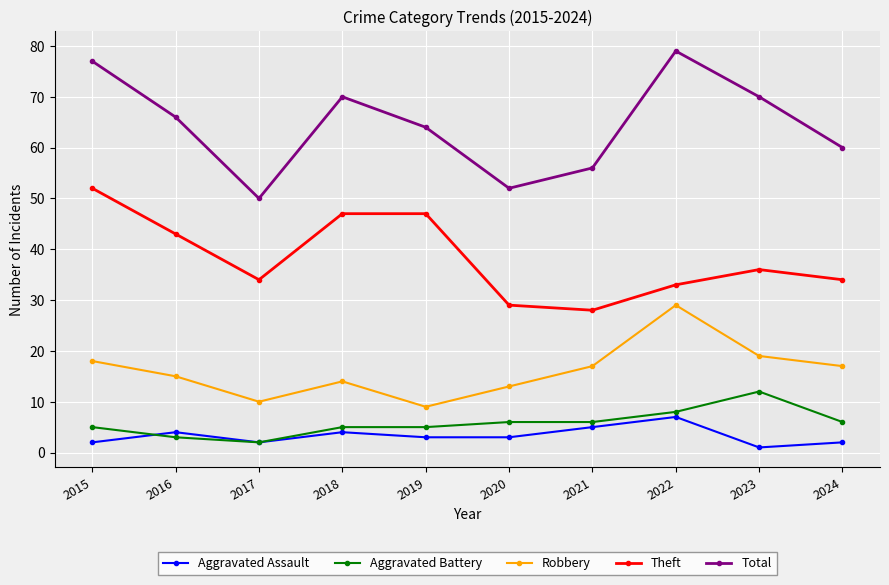

Which category has the highest value across all series?

2022